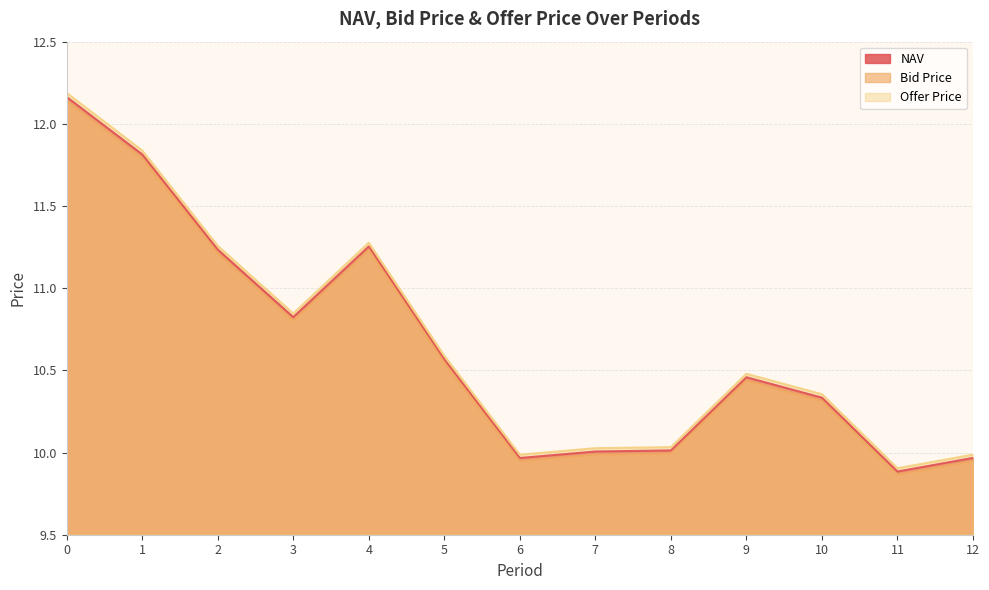

What is the lowest value of the Bid Price series?

9.9